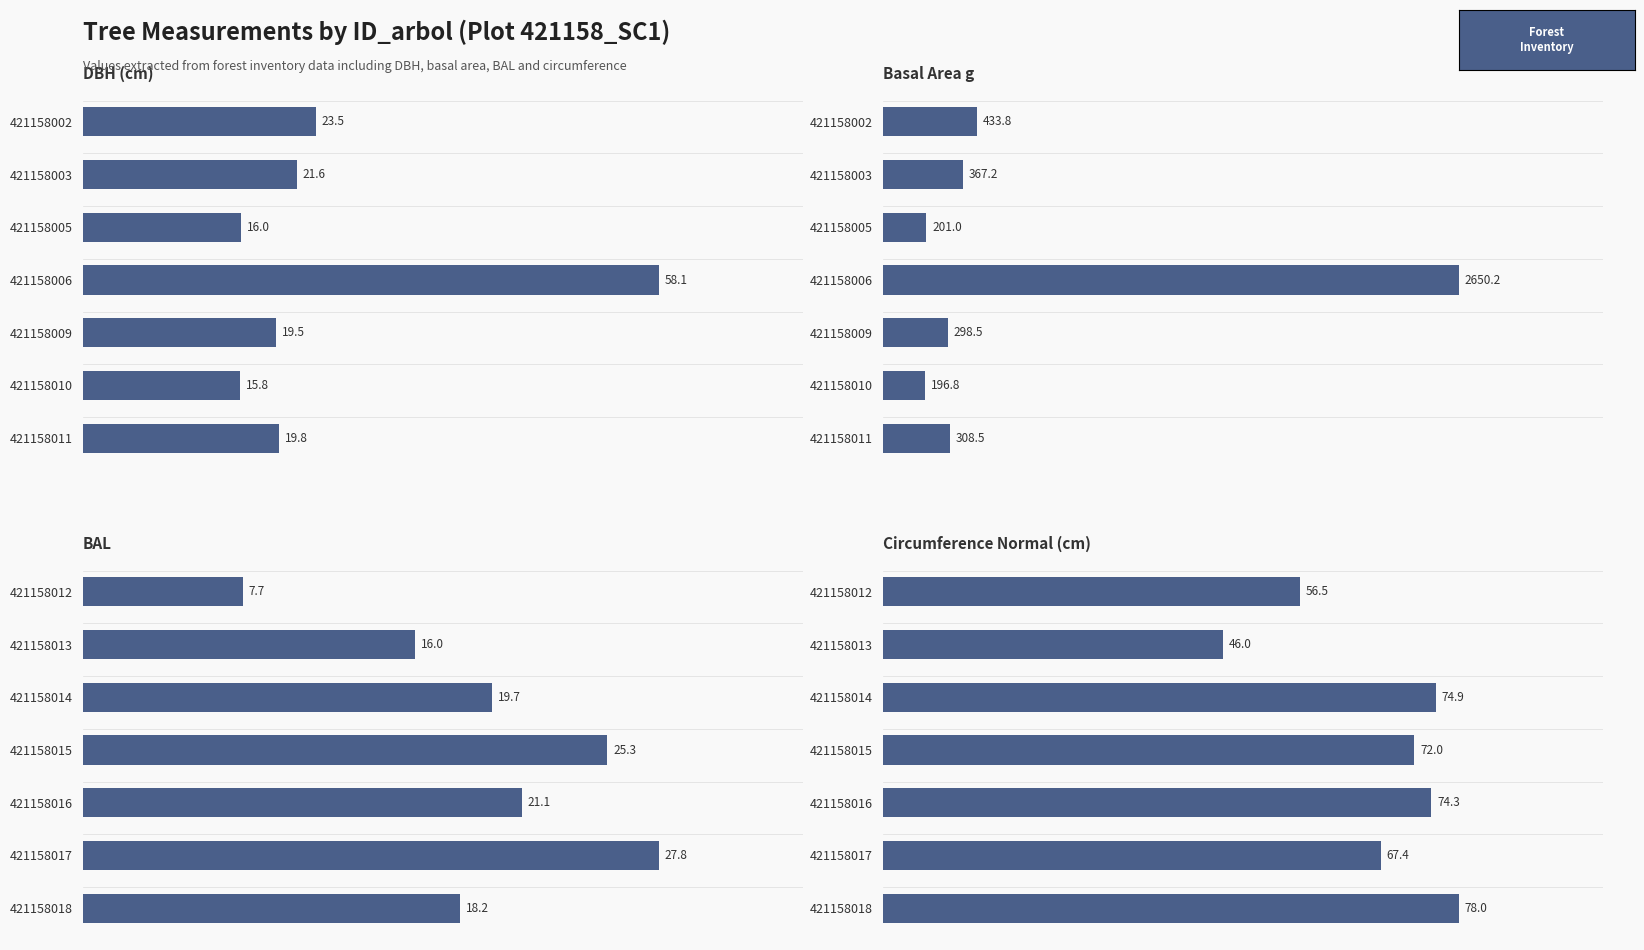

List the labels in order of Circumference Normal (cm) value, smallest first.

421158013, 421158012, 421158017, 421158015, 421158016, 421158014, 421158018